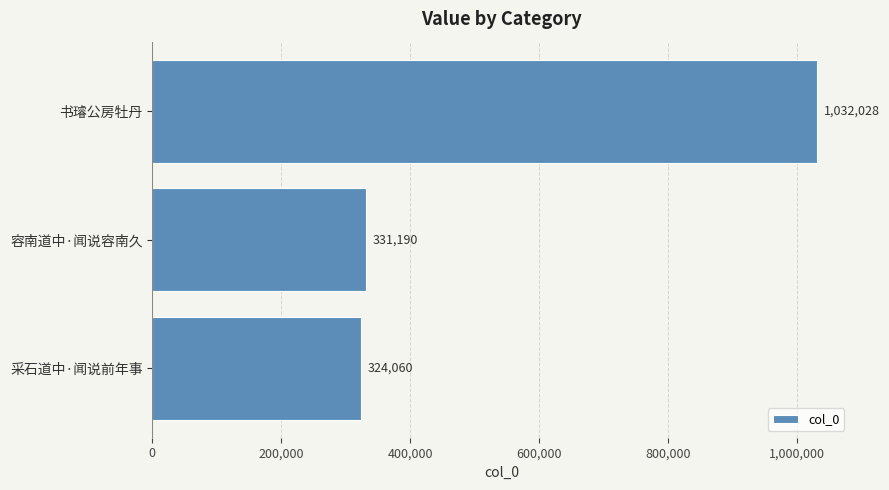

Count the number of categories in the chart.

3